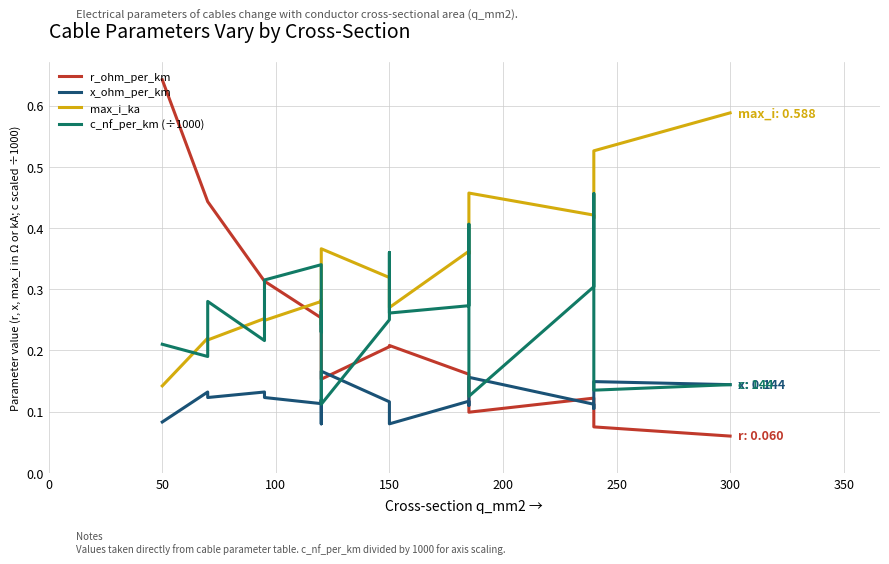

Which series has the widest spread of values?

r_ohm_per_km